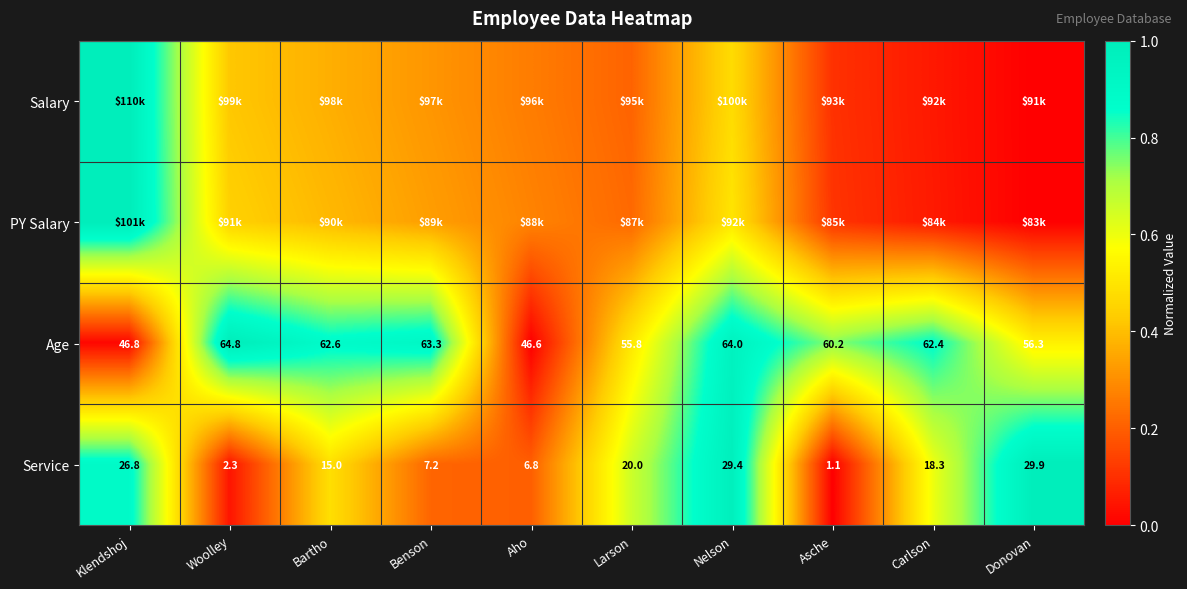

List the labels in order of Age value, largest first.

Woolley, Nelson, Benson, Bartho, Carlson, Asche, Donovan, Larson, Klendshoj, Aho